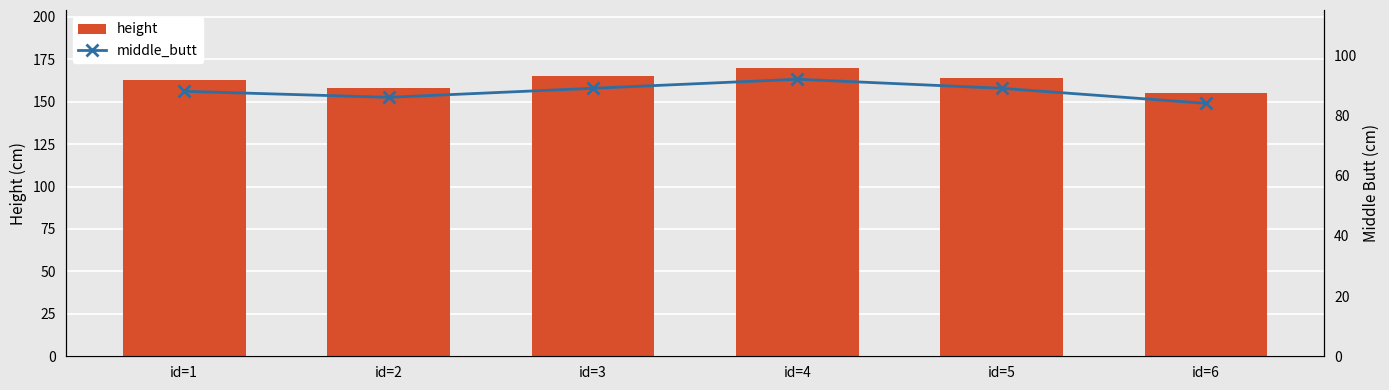

Rank the series by their maximum value, from highest to lowest.

height, middle_butt